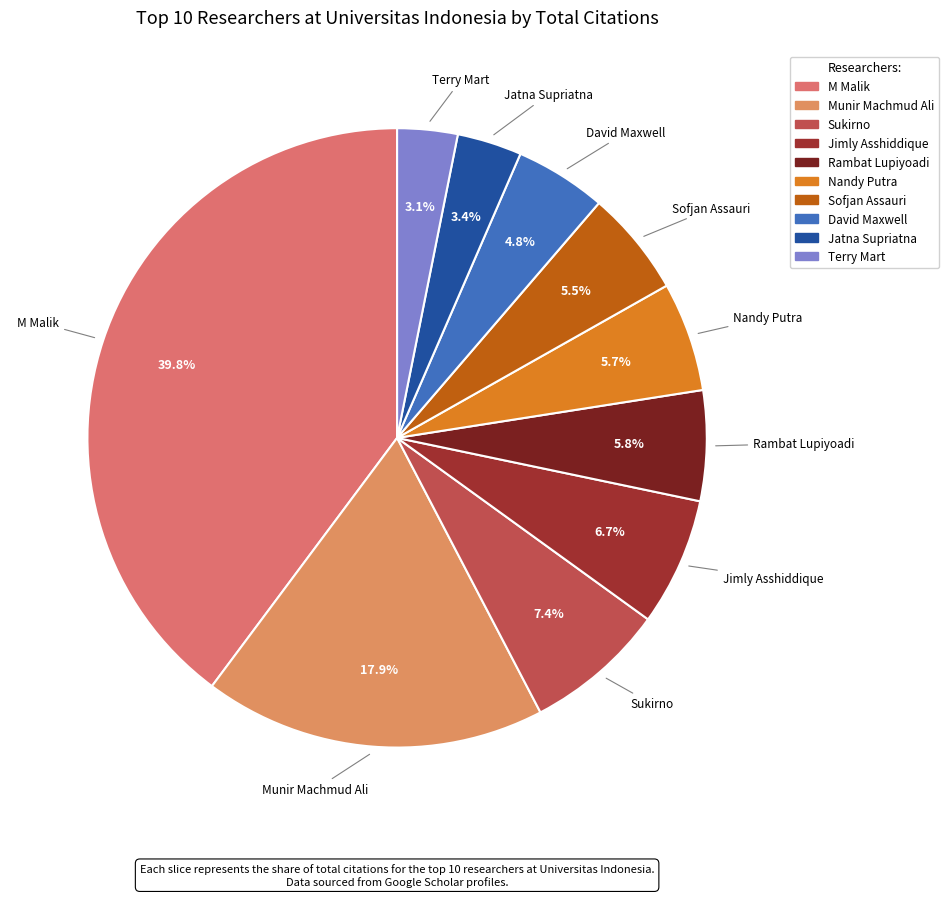

Which slice is the largest?

M Malik